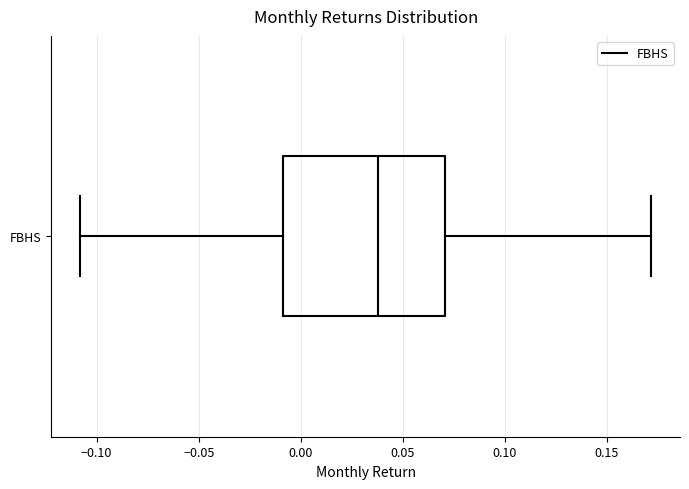

Transcribe this box plot: give where the median line is, the range the box spans, and where the two whiskers end, as read against the x-axis. The values are not printed on the chart, so give them approximately, as read against the axis.

median 0.04, box -0.01 to 0.07, whiskers -0.11 to 0.17